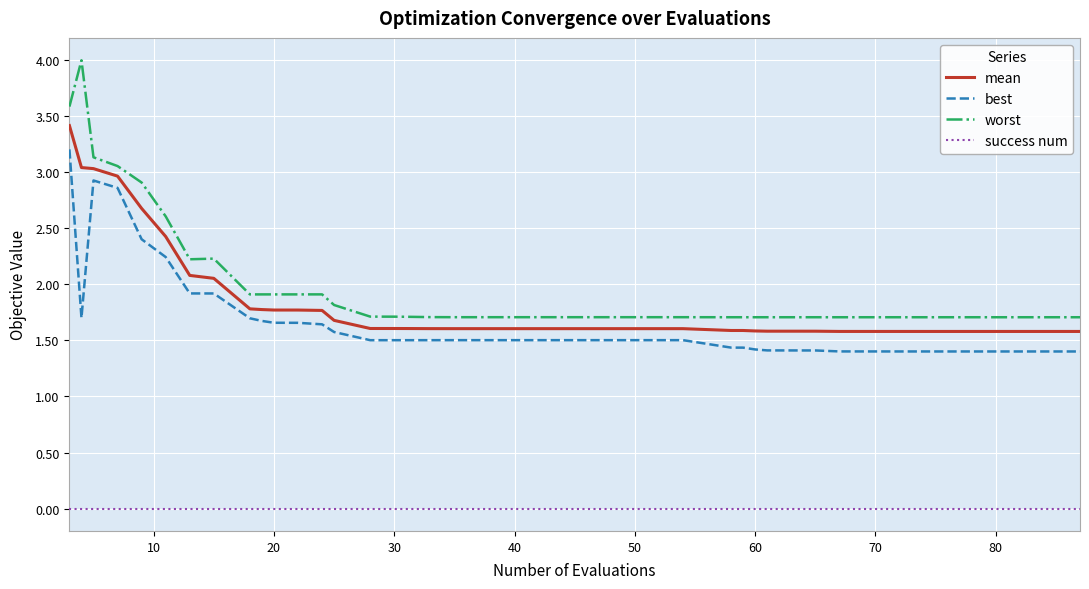

True or false: mean and success num intersect in this chart.

False